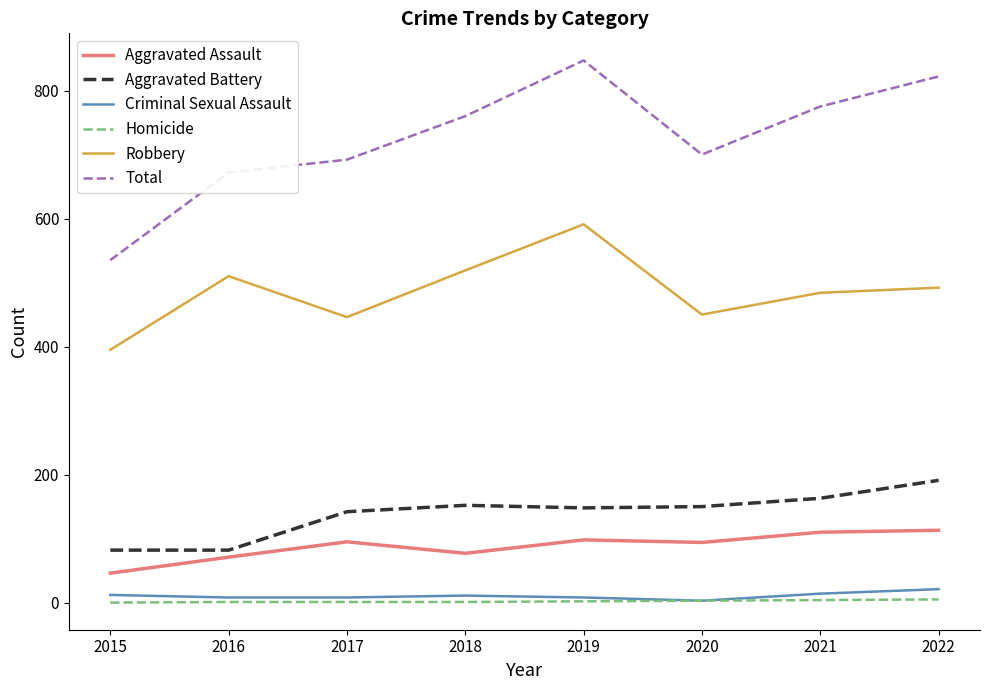

Does the chart have visible grid lines?

No